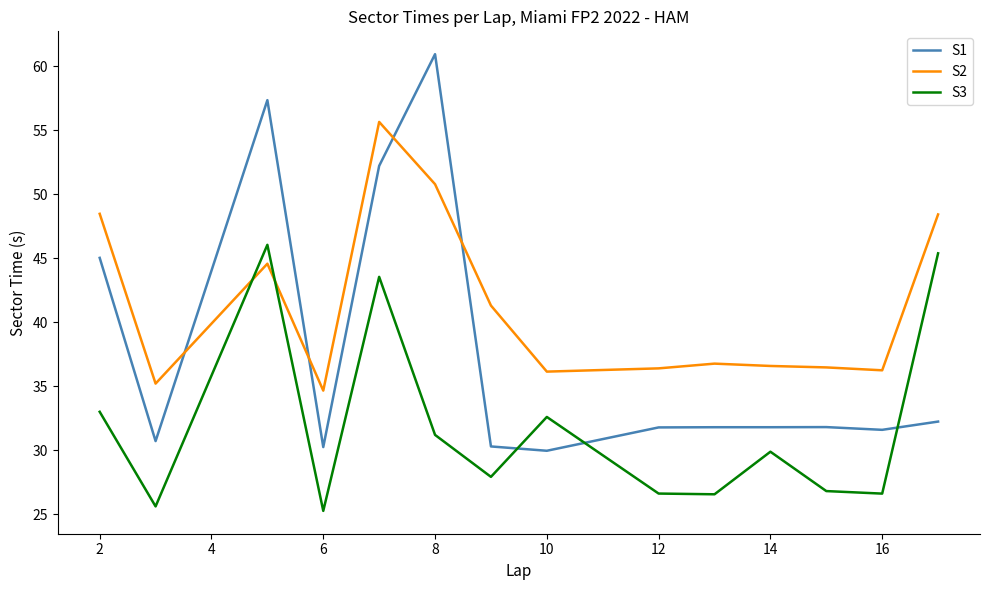

What are all the series names shown in the legend?

S1, S2, S3